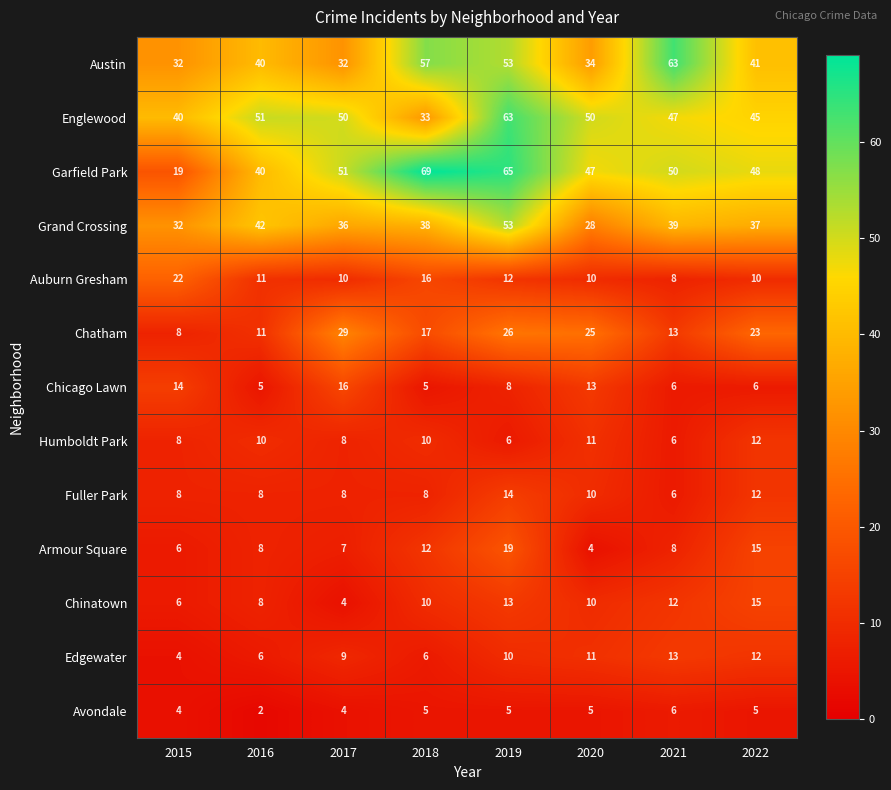

At how many categories does at least one series exceed 32?

8